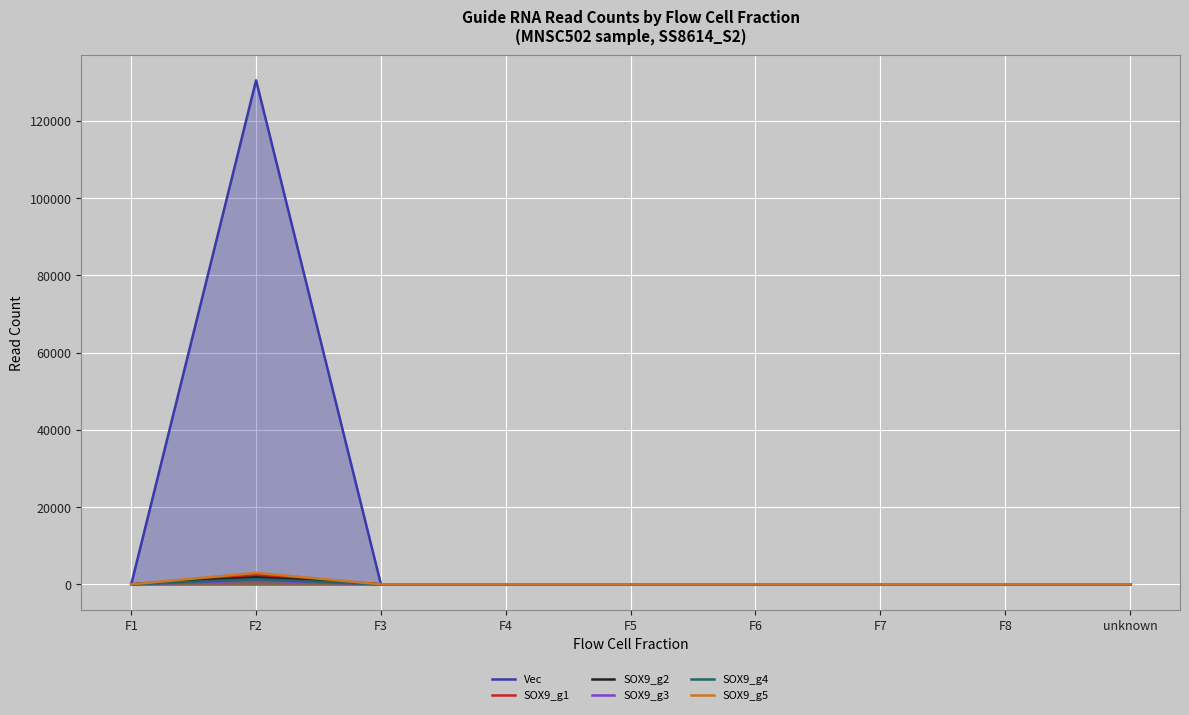

What are all the series names shown in the legend?

Vec, SOX9_g1, SOX9_g2, SOX9_g3, SOX9_g4, SOX9_g5